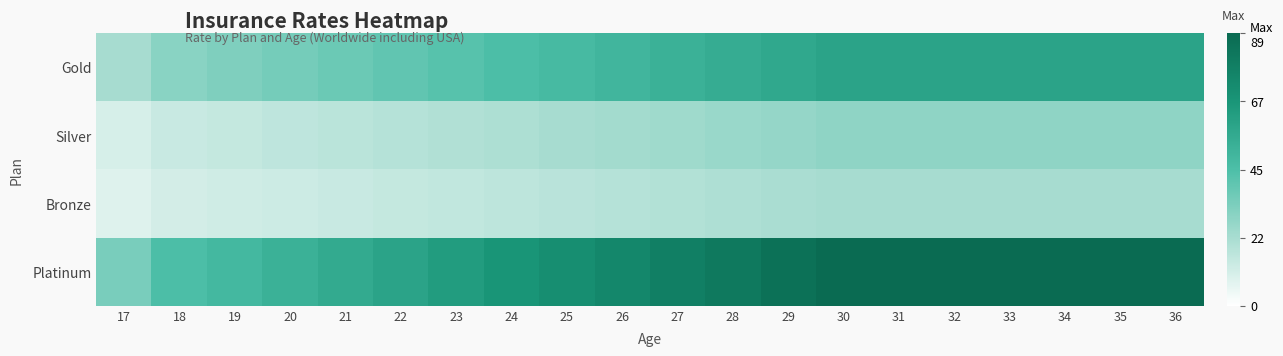

Reading right to left, list all the values displayed in this chart.

Gold: 36=59.6	35=59.6	34=59.6	33=59.6	32=59.6	31=59.6	30=59.6	29=57.1	28=54.7	27=52.2	26=49.7	25=47.2	24=44.7	23=42.2	22=39.8	21=37.3	20=34.8	19=32.3	18=29.8	17=22.4
Silver: 36=28.3	35=28.3	34=28.3	33=28.3	32=28.3	31=28.3	30=28.3	29=27.1	28=26.0	27=24.8	26=23.6	25=22.4	24=21.2	23=20.1	22=18.9	21=17.7	20=16.5	19=15.4	18=14.2	17=10.6
Bronze: 36=22.7	35=22.7	34=22.7	33=22.7	32=22.7	31=22.7	30=22.7	29=21.7	28=20.8	27=19.8	26=18.9	25=18.0	24=17.0	23=16.1	22=15.1	21=14.2	20=13.2	19=12.3	18=11.3	17=8.5
Platinum: 36=89.4	35=89.4	34=89.4	33=89.4	32=89.4	31=89.4	30=89.4	29=85.7	28=82.0	27=78.3	26=74.5	25=70.8	24=67.1	23=63.3	22=59.7	21=55.9	20=52.1	19=48.5	18=44.7	17=33.5